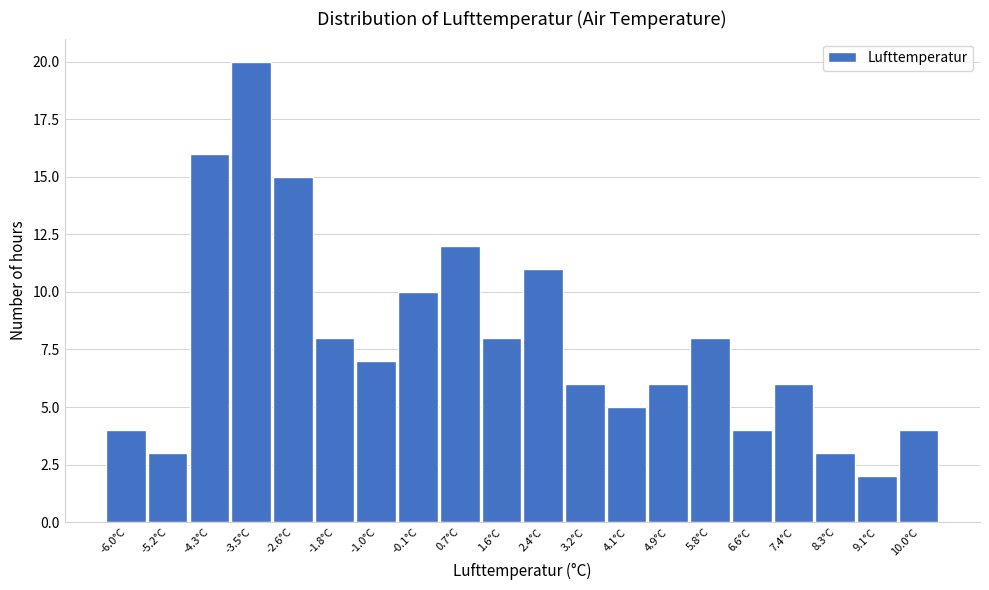

Reading left to right, list all the values displayed in this chart.

4	3	16	20	15	8	7	10	12	8	11	6	5	6	8	4	6	3	2	4